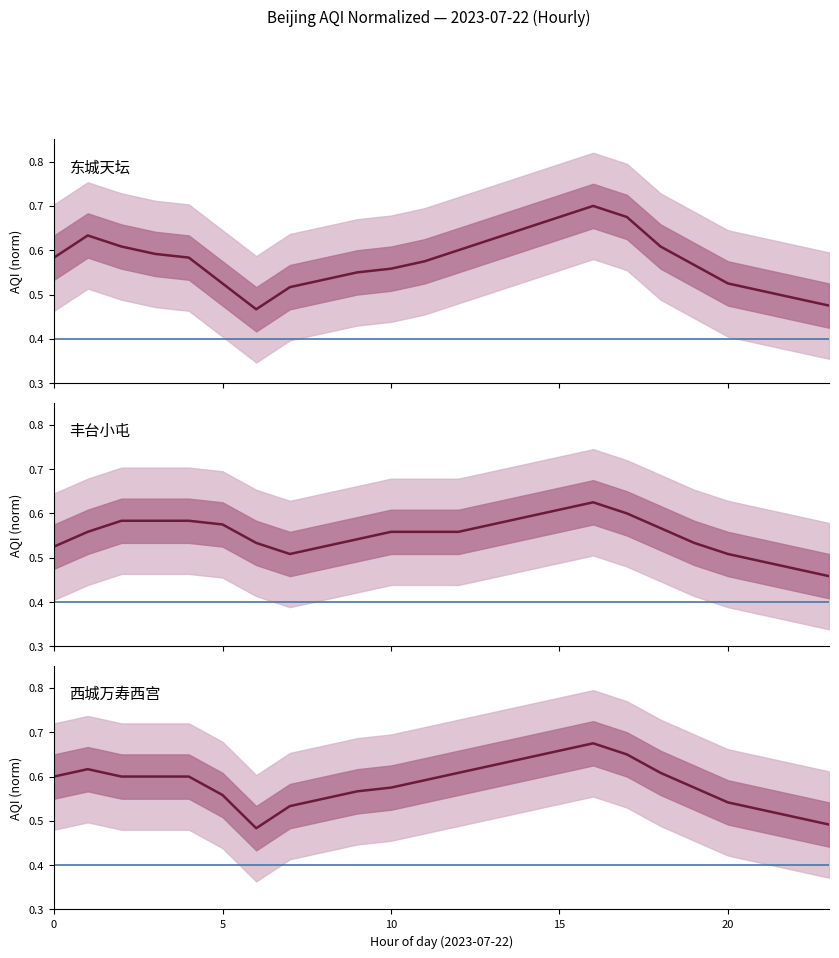

Is the value of 东城天坛 at 25 greater than the value of 丰台小屯 at 10?

No